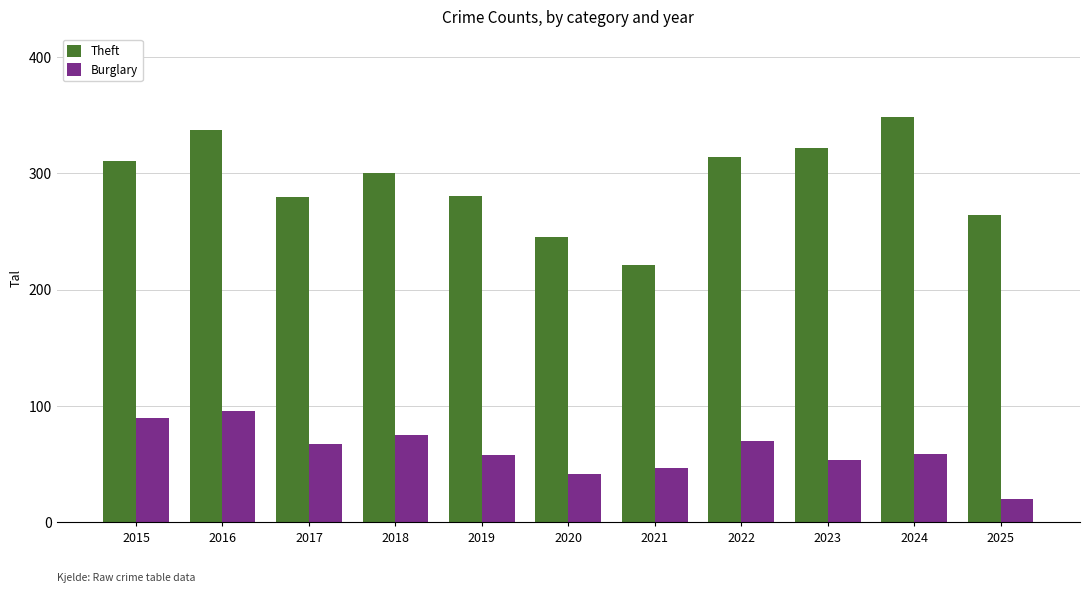

What is the value of the Burglary bar at the 5th from the left?

58